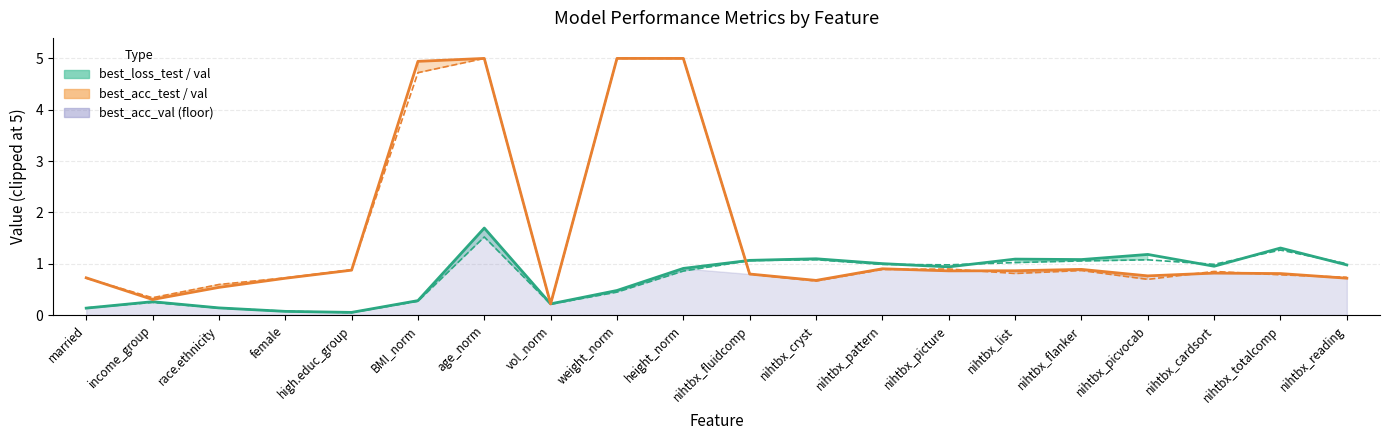

True or false: best_loss_test and best_loss_val intersect in this chart.

True